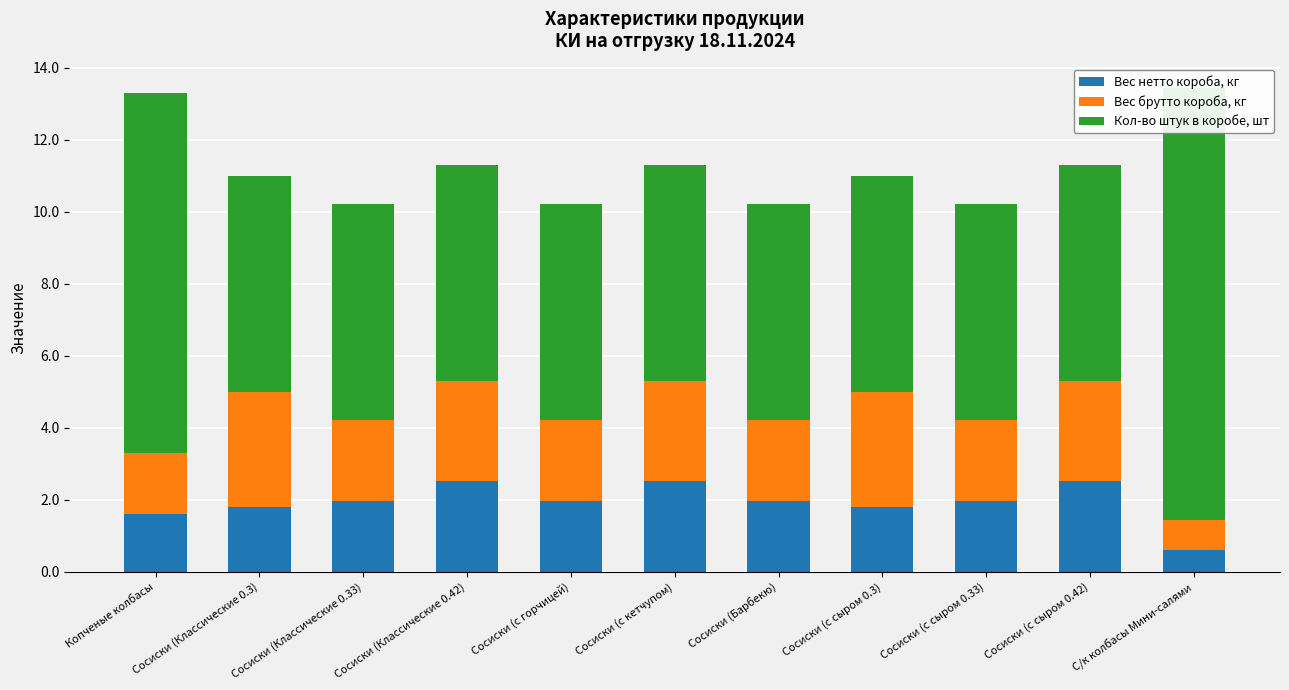

Reading left to right, list all the values displayed in this chart.

Вес нетто короба, кг: 1.6	1.8	2.0	2.5	2.0	2.5	2.0	1.8	2.0	2.5	0.6
Вес брутто короба, кг: 1.7	3.2	2.2	2.8	2.2	2.8	2.2	3.2	2.2	2.8	0.8
Кол-во штук в коробе, шт: 10.0	6.0	6.0	6.0	6.0	6.0	6.0	6.0	6.0	6.0	12.0